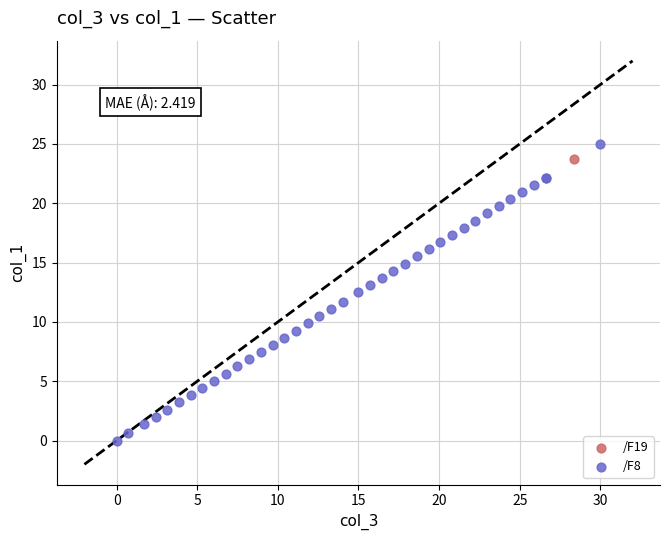

What are all the series names shown in the legend?

/F19, /F8